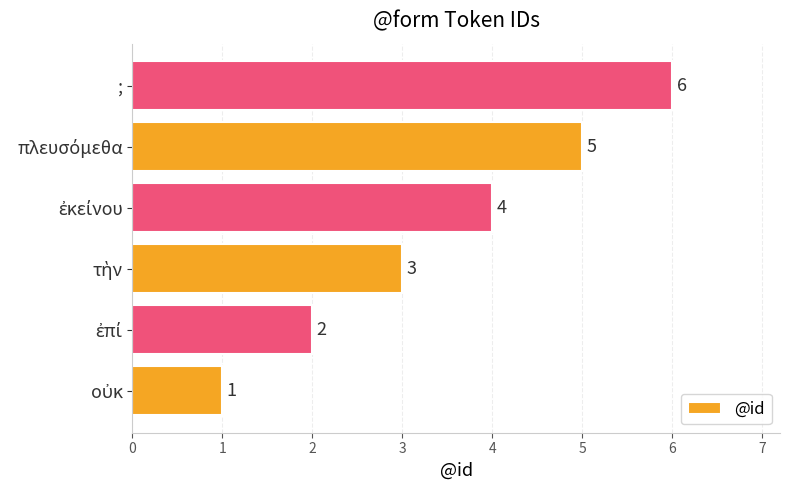

What is the difference between the maximum and minimum values?

5